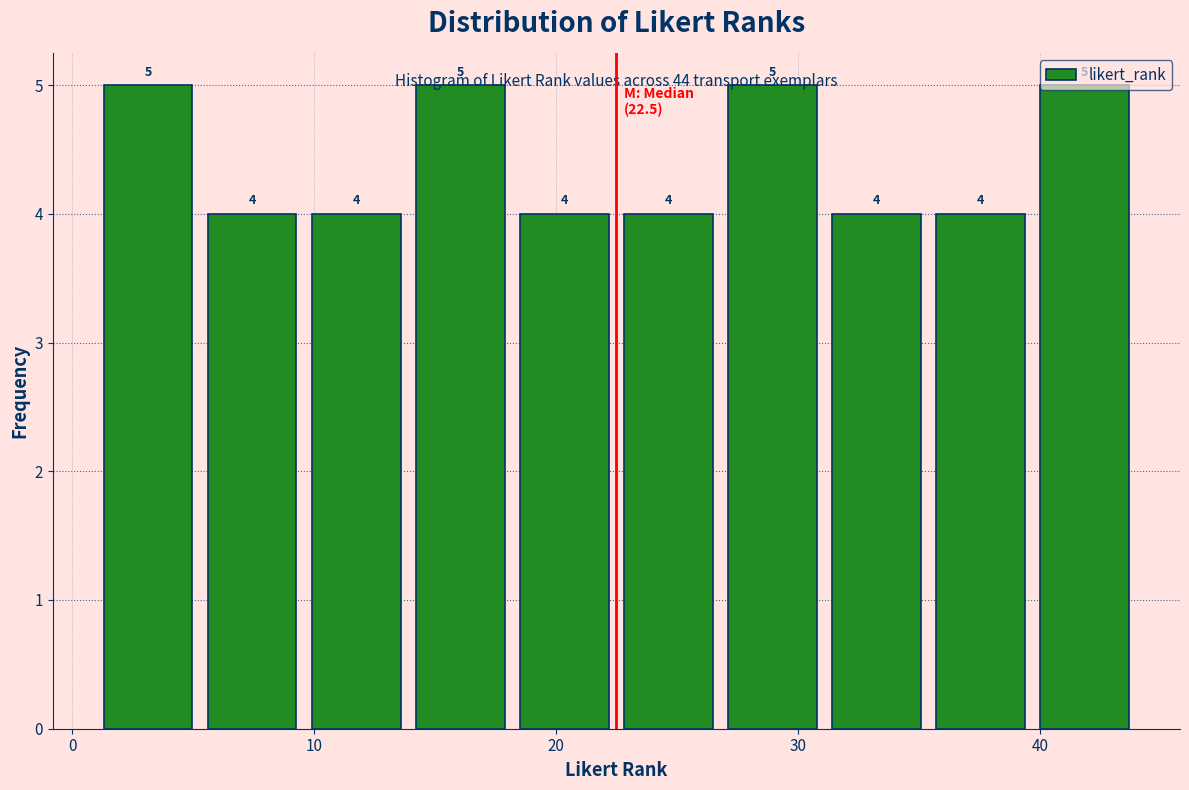

What is the height of the bar covering 22.5 to 26.8 on the x-axis? The bar edges are not printed on the chart, so give them approximately, as read against the axis.

4